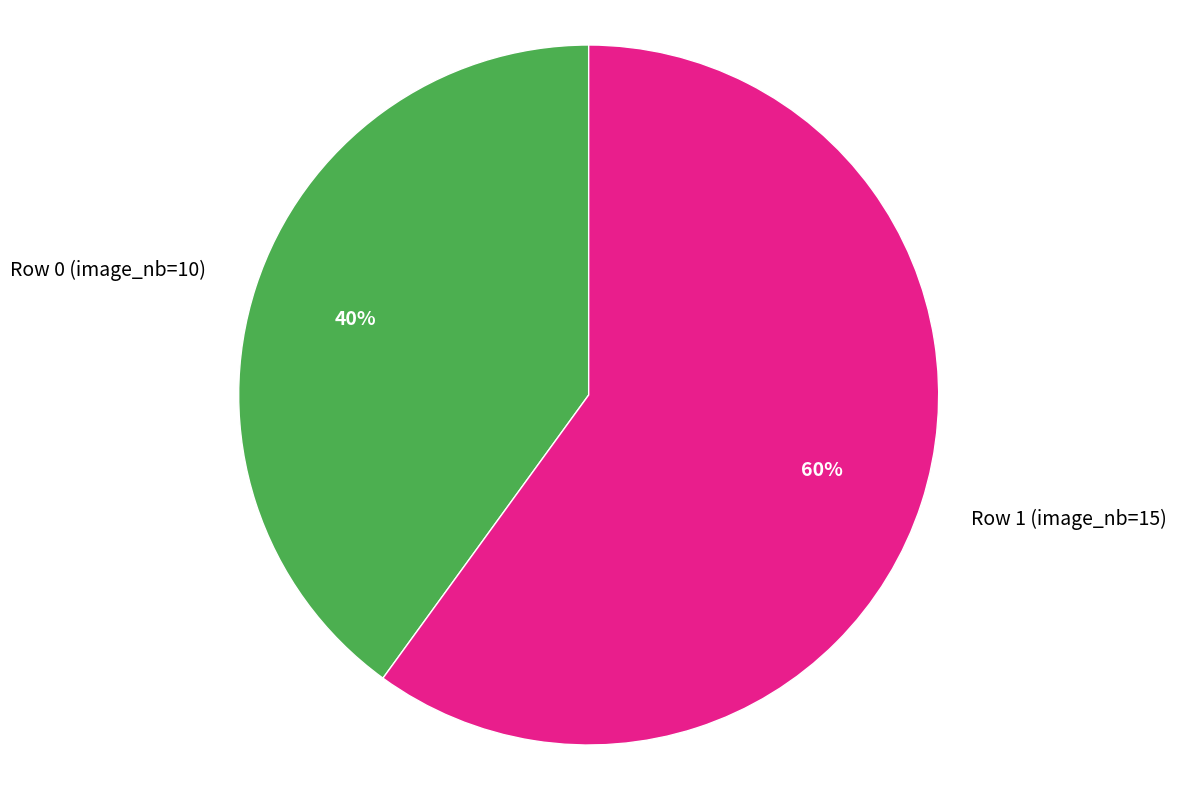

Does Row 1 (image_nb=15) represent more than half of the total?

Yes